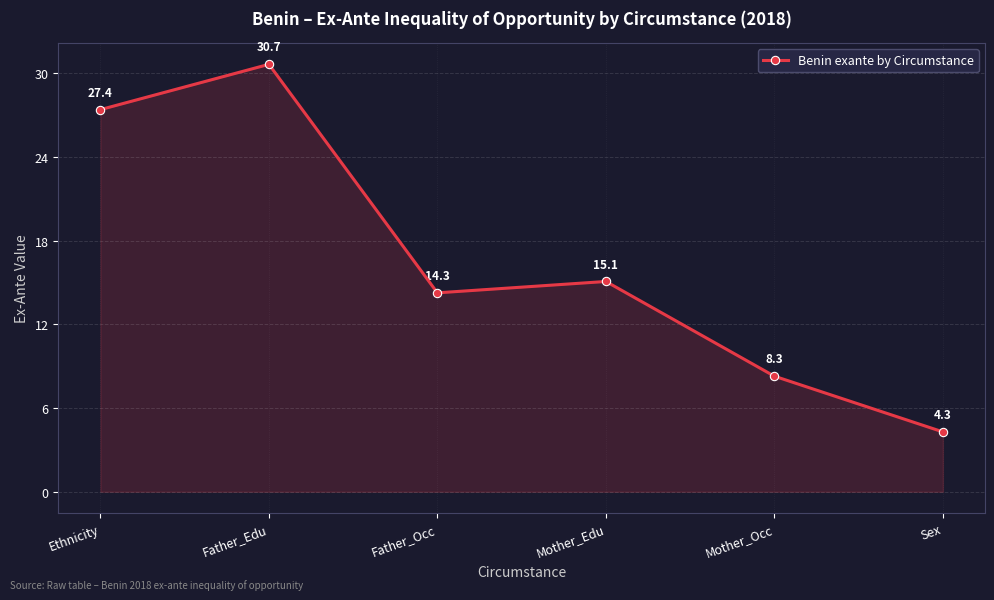

Rank the categories by value from highest to lowest.

Father_Edu, Ethnicity, Mother_Edu, Father_Occ, Mother_Occ, Sex